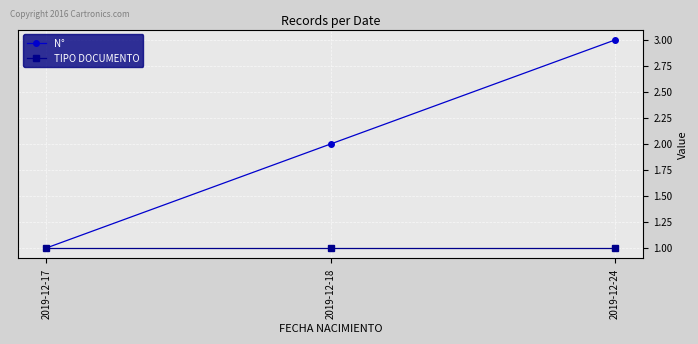

What is the total value across all series at 2019-12-17?

2